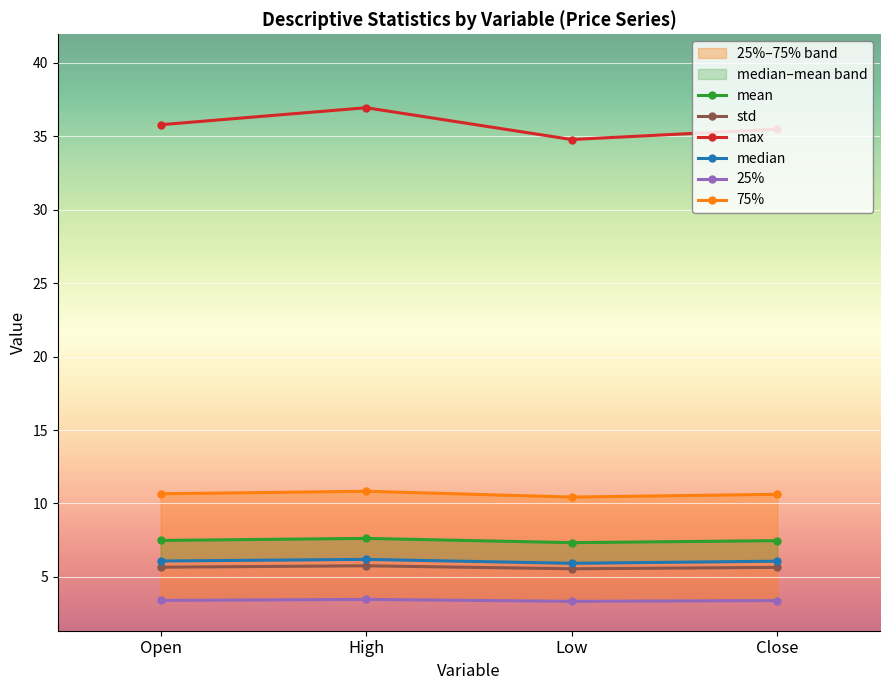

At Open, list the series in order from smallest to largest.

25%, std, median, mean, 75%, max